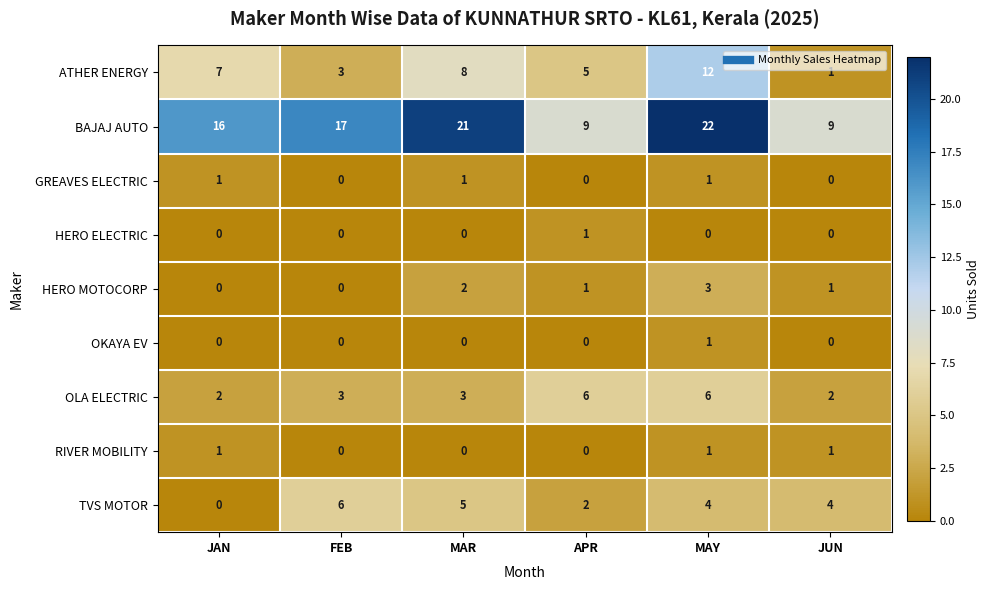

What is the difference between the highest and lowest values at JUN?

9